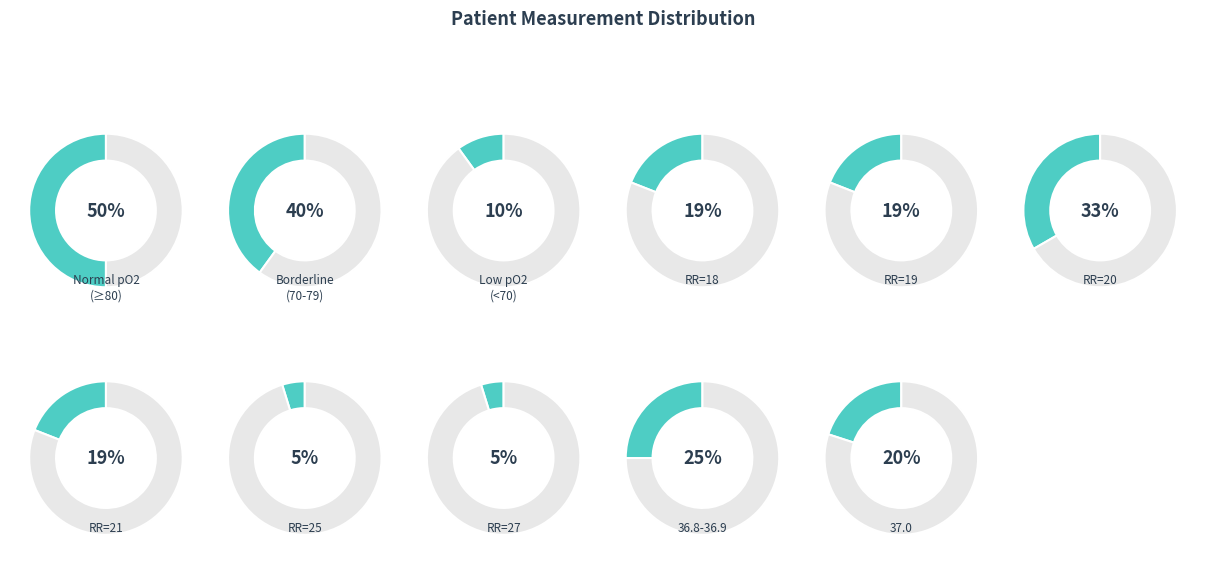

The 08:30 slice represents 1% of the pie. True or false?

False